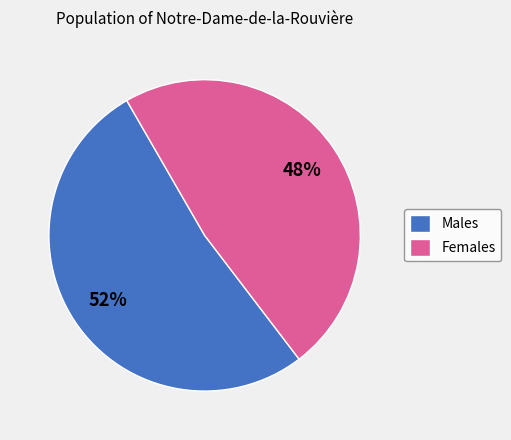

To the nearest percent, what portion does Males represent?

52%